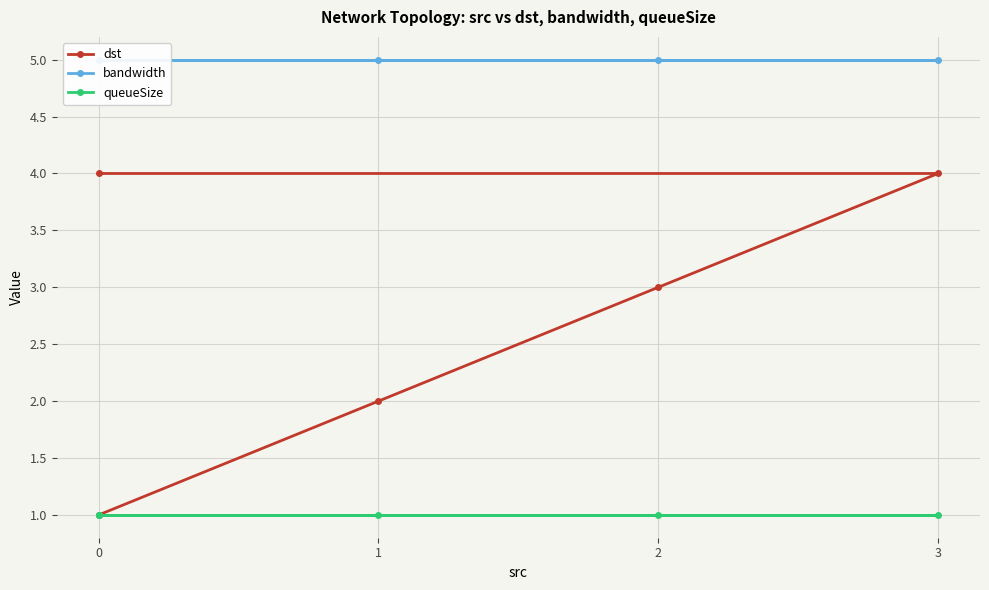

True or false: queueSize and bandwidth intersect in this chart.

False